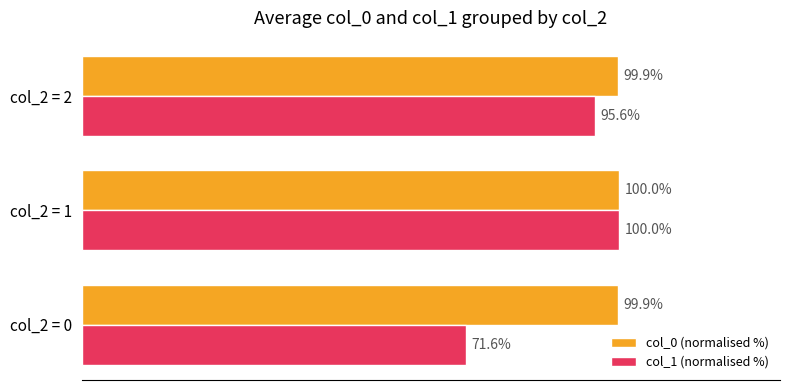

At which category does the chart reach its peak across all series?

col_2 = 1